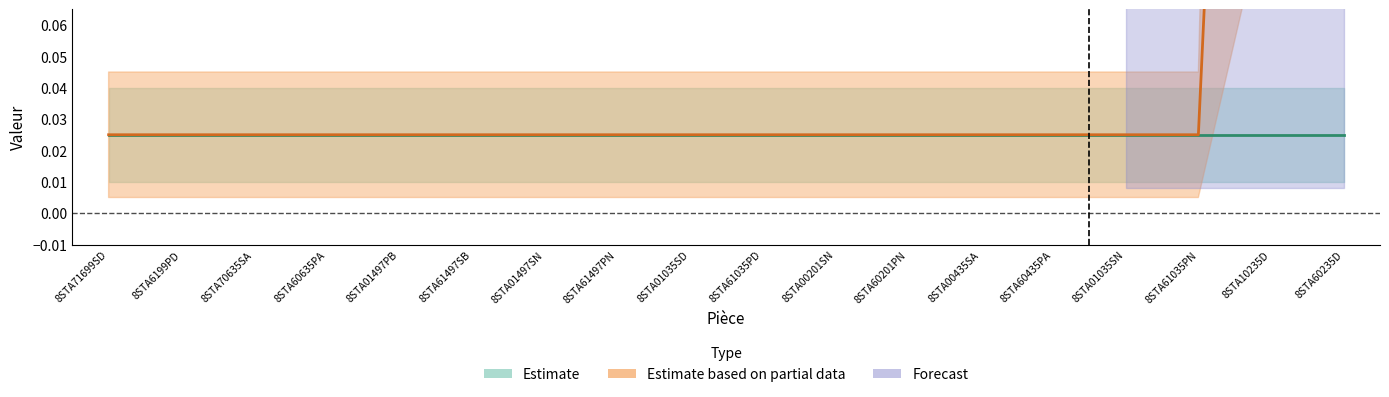

What is the label of the 12th point from the left?

8STA60201PN